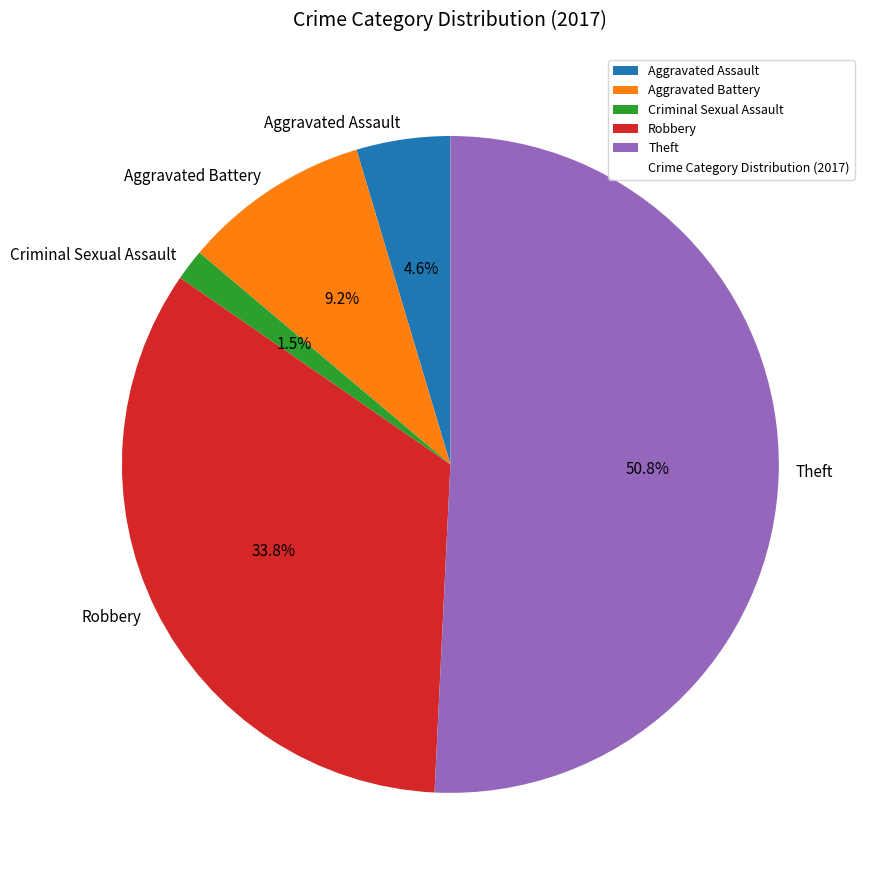

To the nearest percent, what is the combined percentage of Theft and Aggravated Battery?

60%